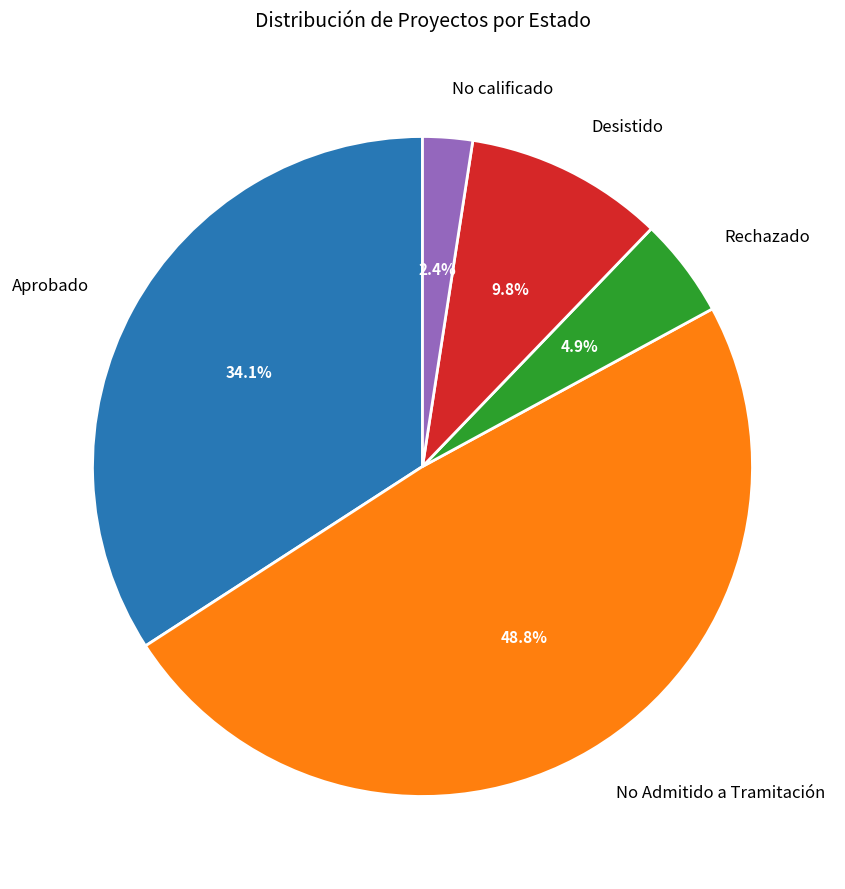

Count the number of slices in the pie.

5